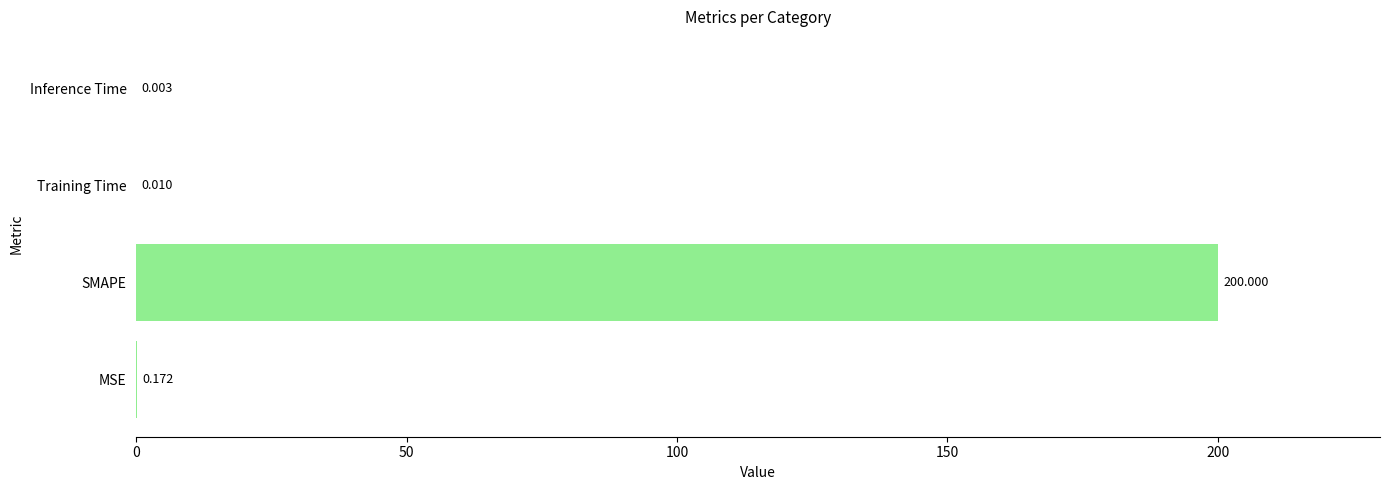

Which has a higher value, SMAPE or Training Time?

SMAPE